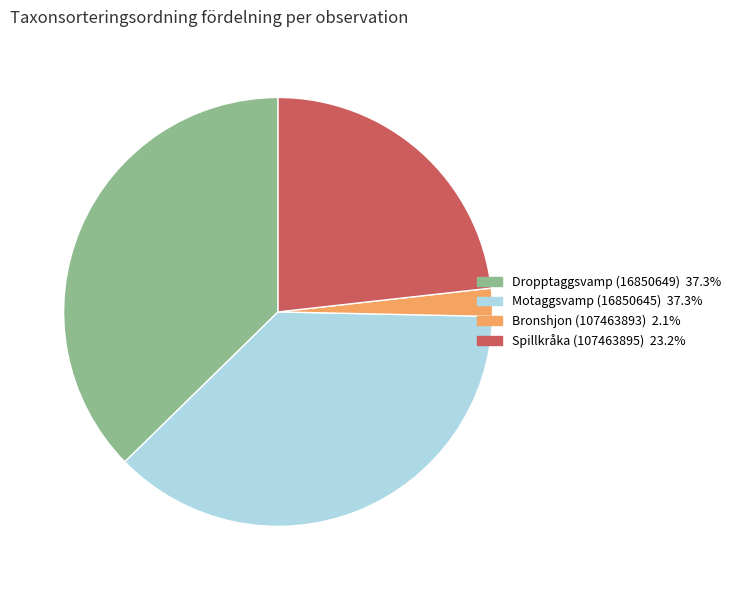

The Bronshjon (107463893) slice represents 2% of the pie. True or false?

True